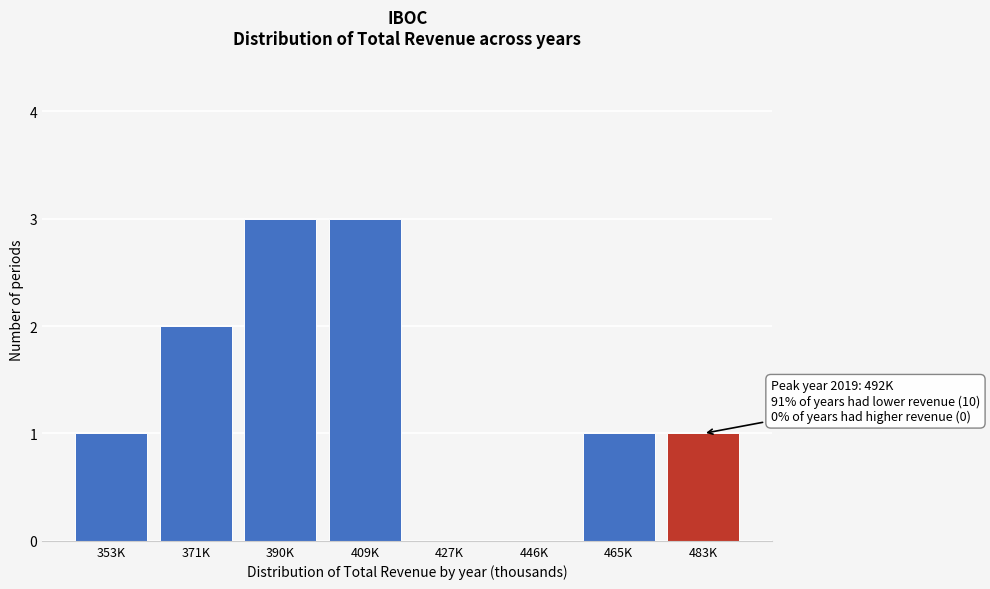

Reading left to right, transcribe all the data shown in this chart.

353K=1	371K=2	390K=3	409K=3	427K=0	446K=0	465K=1	483K=1